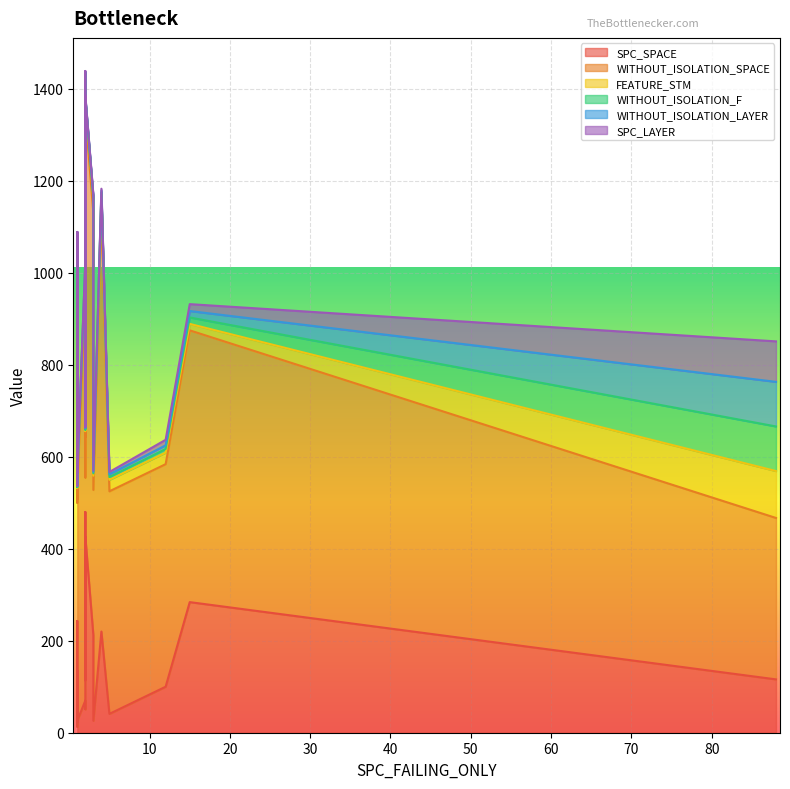

True or false: WITHOUT_ISOLATION_LAYER and SPC_SPACE intersect in this chart.

False